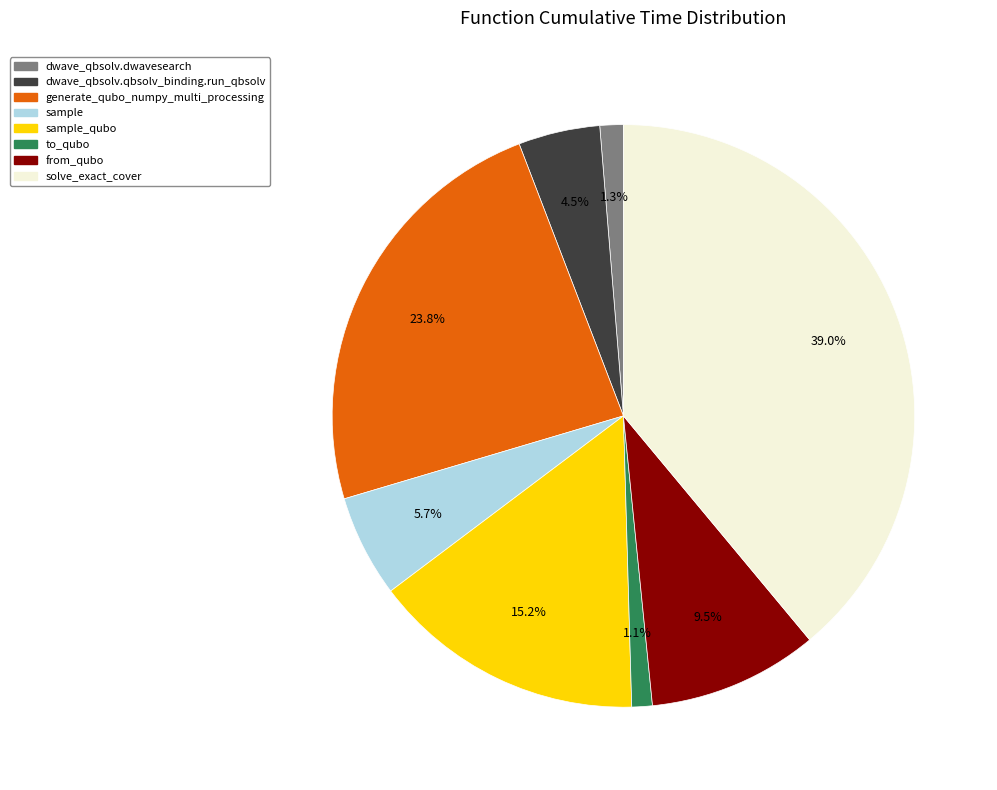

Between solve_exact_cover and to_qubo, which is larger?

solve_exact_cover